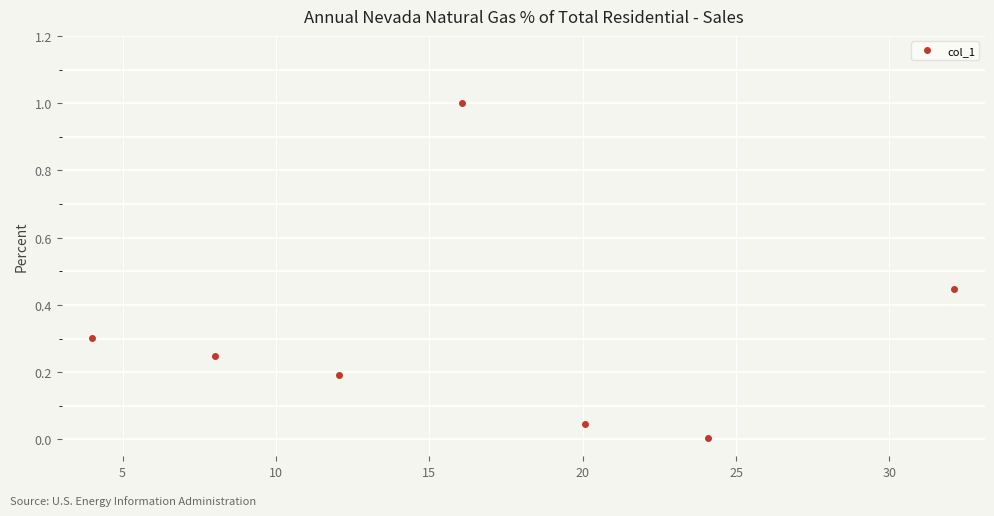

What is the sum of all values?

2.2